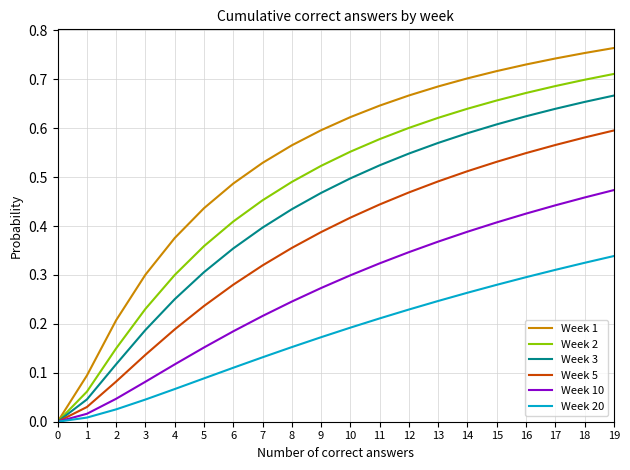

Which series has the largest range (max minus min)?

Week 1